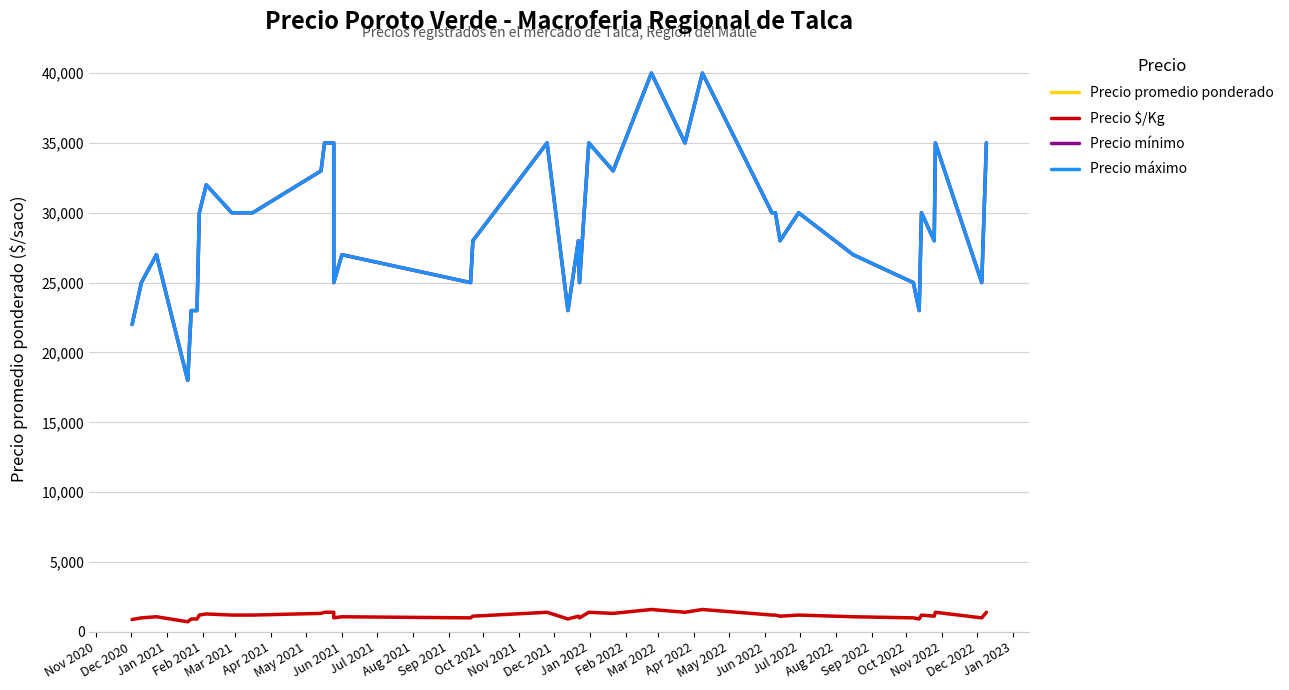

True or false: Precio promedio ponderado and Precio $/Kg cross at least once.

False